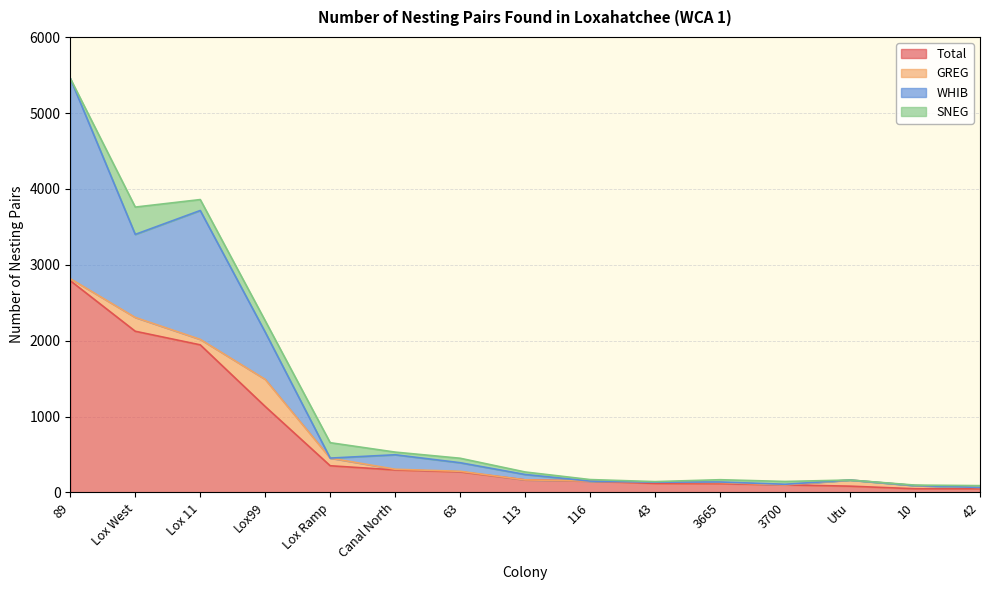

What position from the right is Lox99?

12